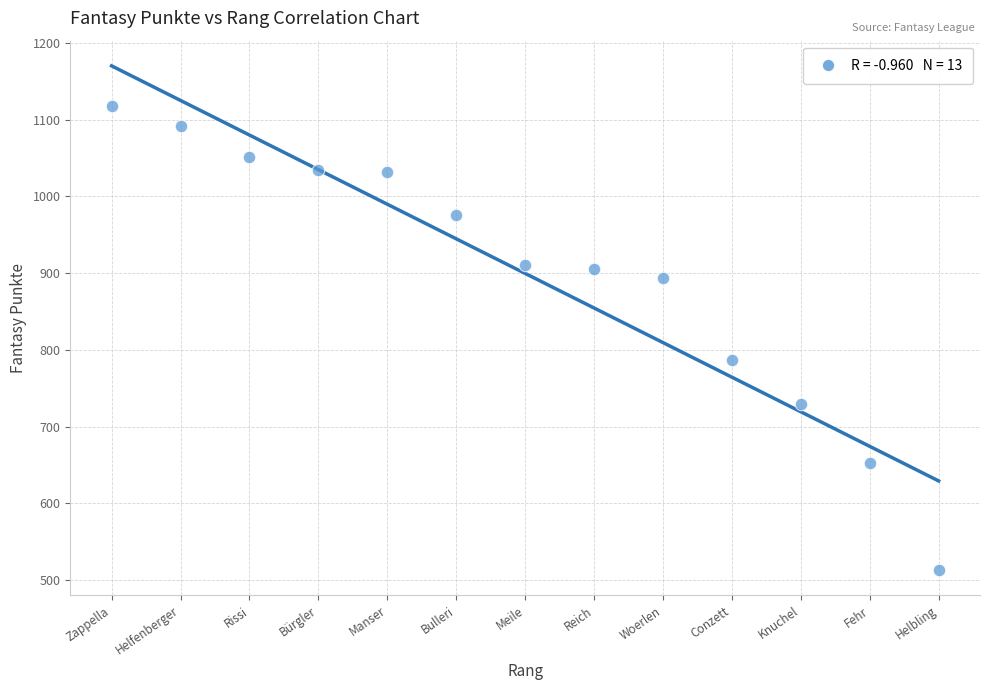

What is the range of Y values (max minus min)?

605